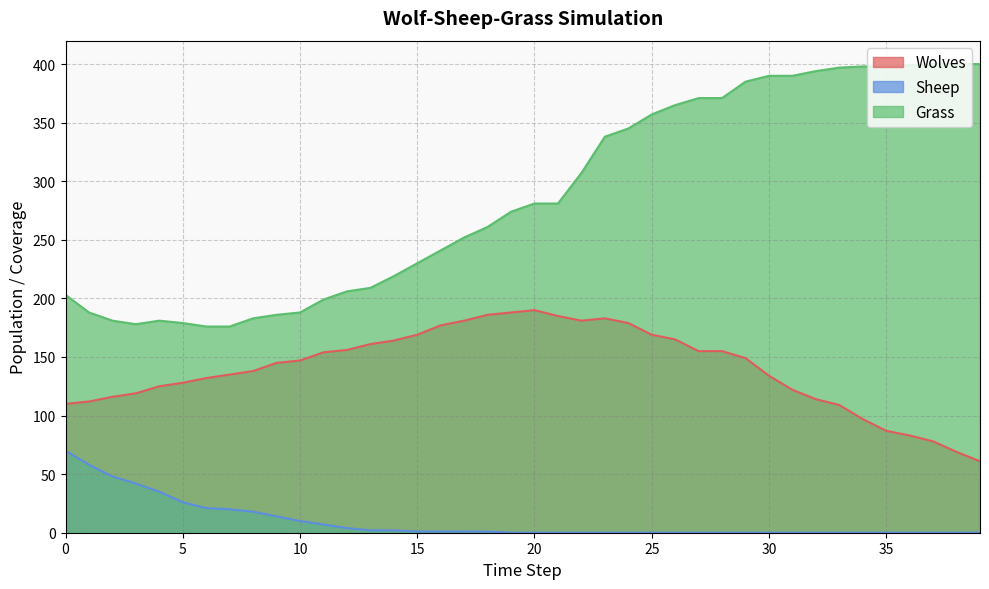

Read the Wolves value at 26, to the nearest 10.

160